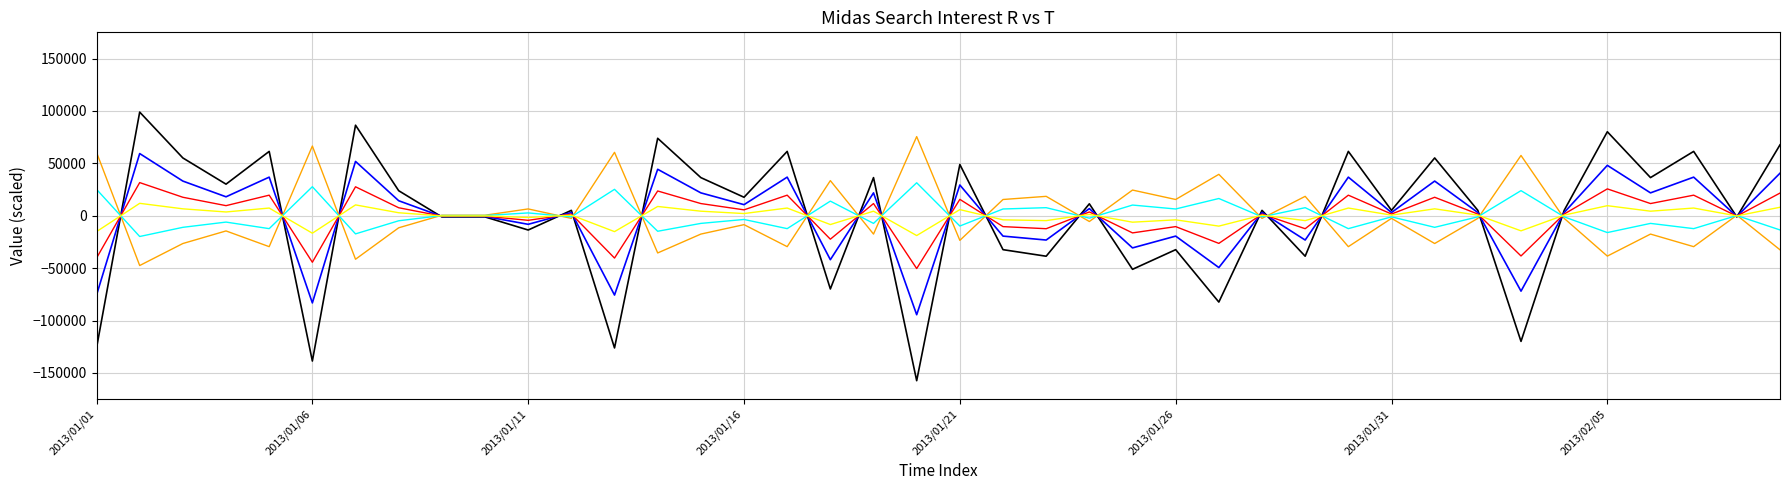

Is this an area chart (filled region under the line)?

No